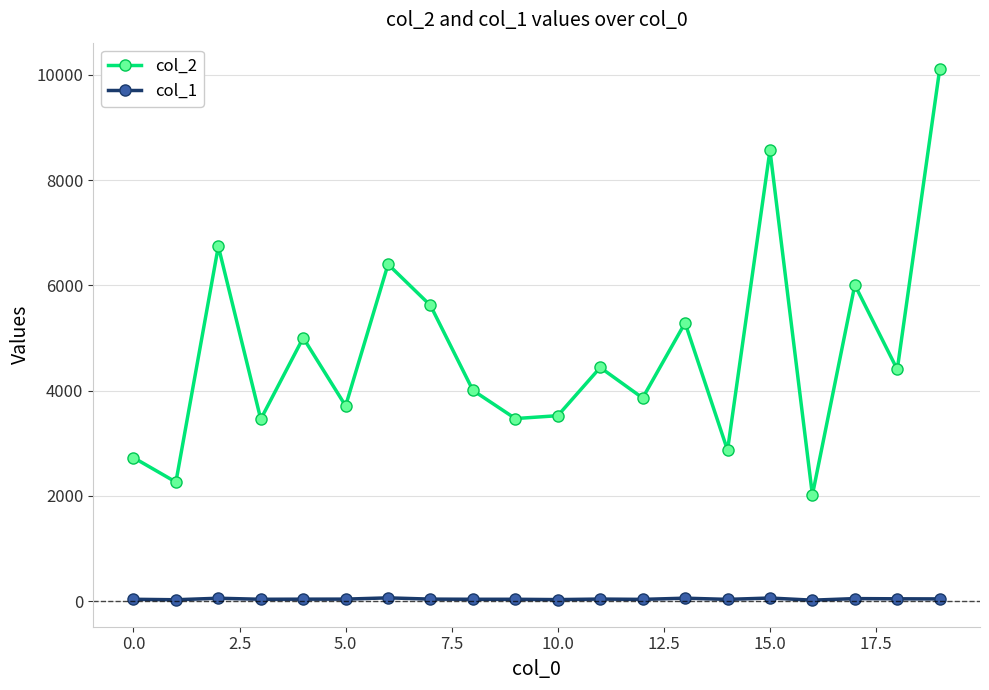

Rank the series by their average value, from highest to lowest.

col_2, col_1